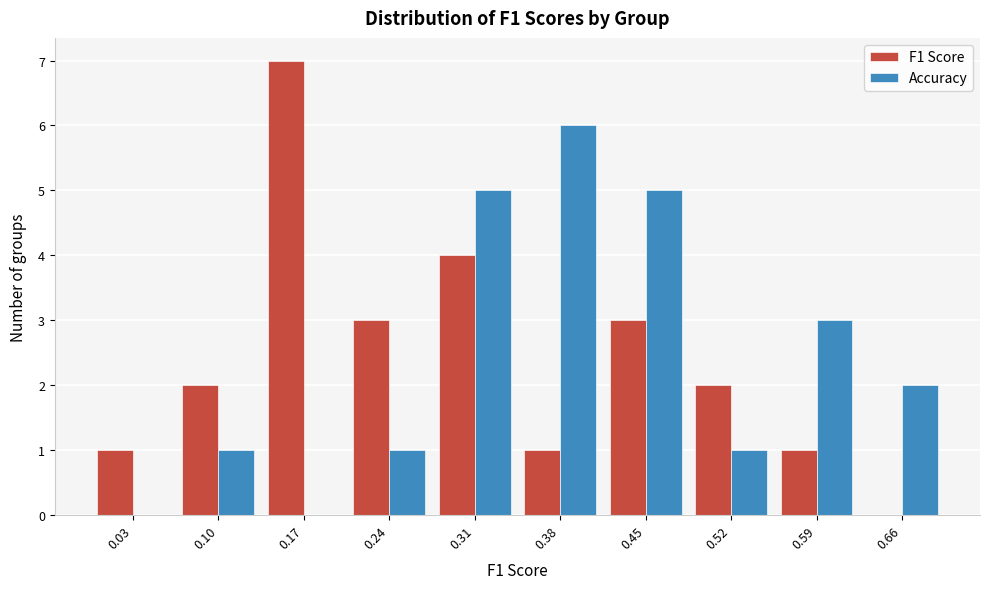

What is the height of the Accuracy bar covering 0.28 to 0.35 on the x-axis? The values are not printed on the chart, so give them approximately, as read against the axis.

5